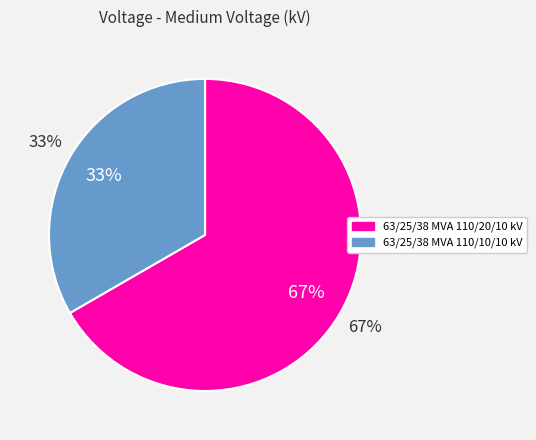

To the nearest percent, what portion does 63/25/38 MVA 110/10/10 kV represent?

33%